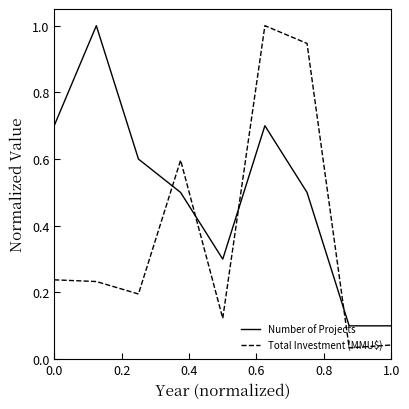

Which series has the largest range (max minus min)?

Total Investment (MMU$)